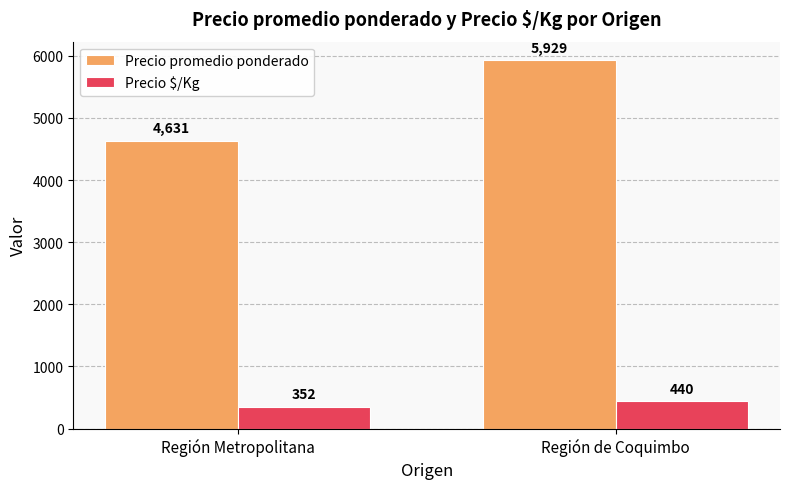

Reading left to right, list all the values displayed in this chart.

Precio promedio ponderado: Región Metropolitana=4631	Región de Coquimbo=5929
Precio $/Kg: Región Metropolitana=352	Región de Coquimbo=440